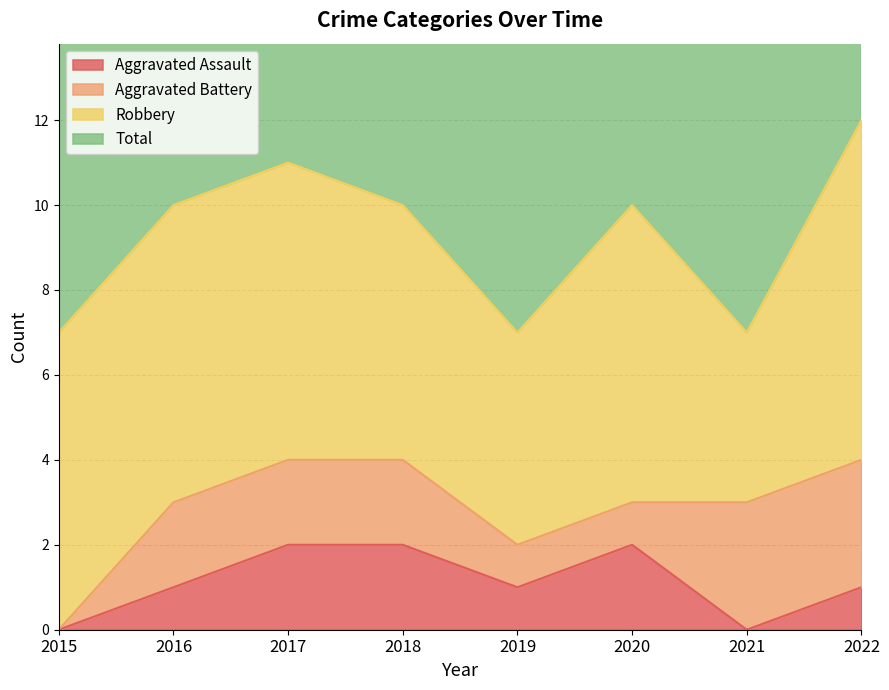

What is the approximate value of Aggravated Assault at 2020?

2